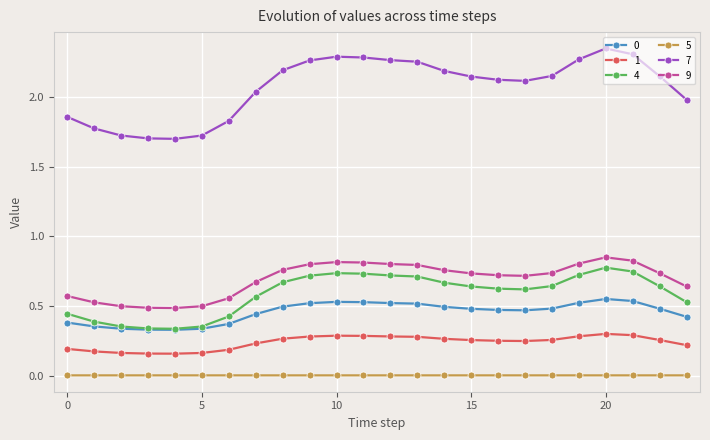

True or false: 9 and 7 cross at least once.

False